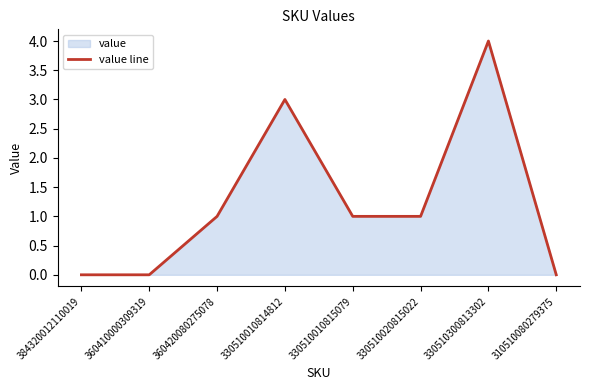

Between 330510010815079 and 330510010814812, which is larger?

330510010814812